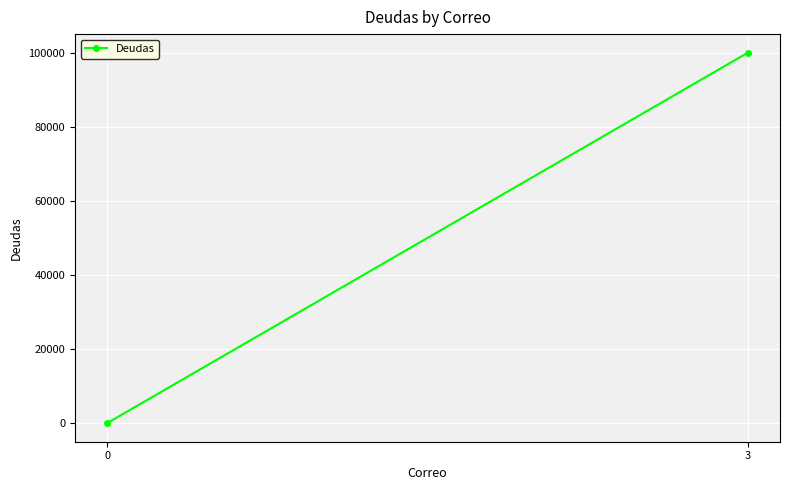

Between 3 and 0, which is larger?

3